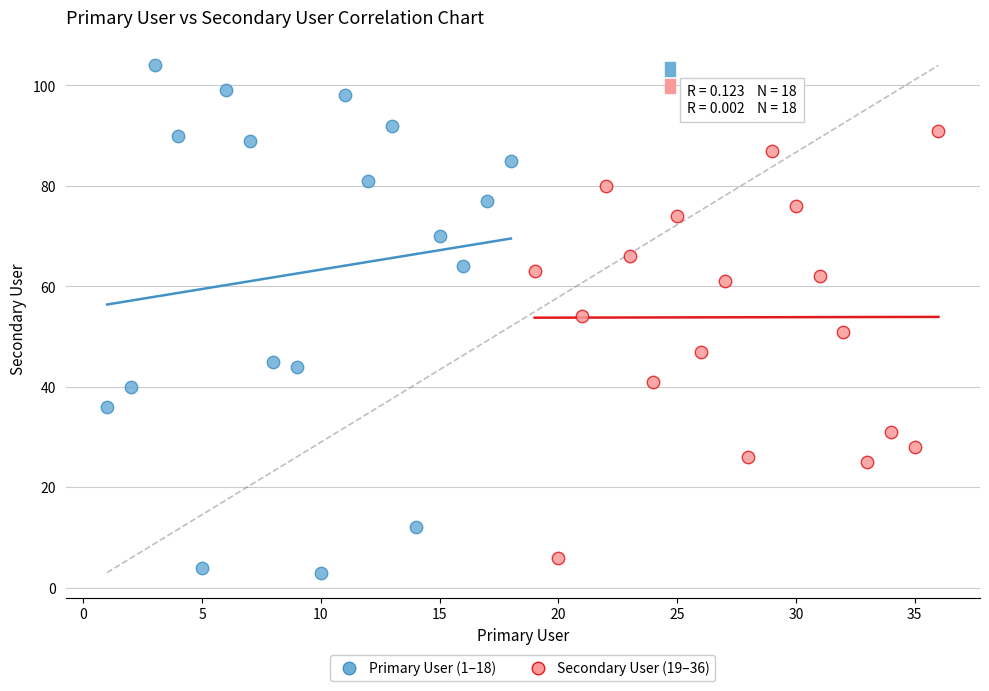

Which series contains the lowest Y value?

Primary User (1–18)